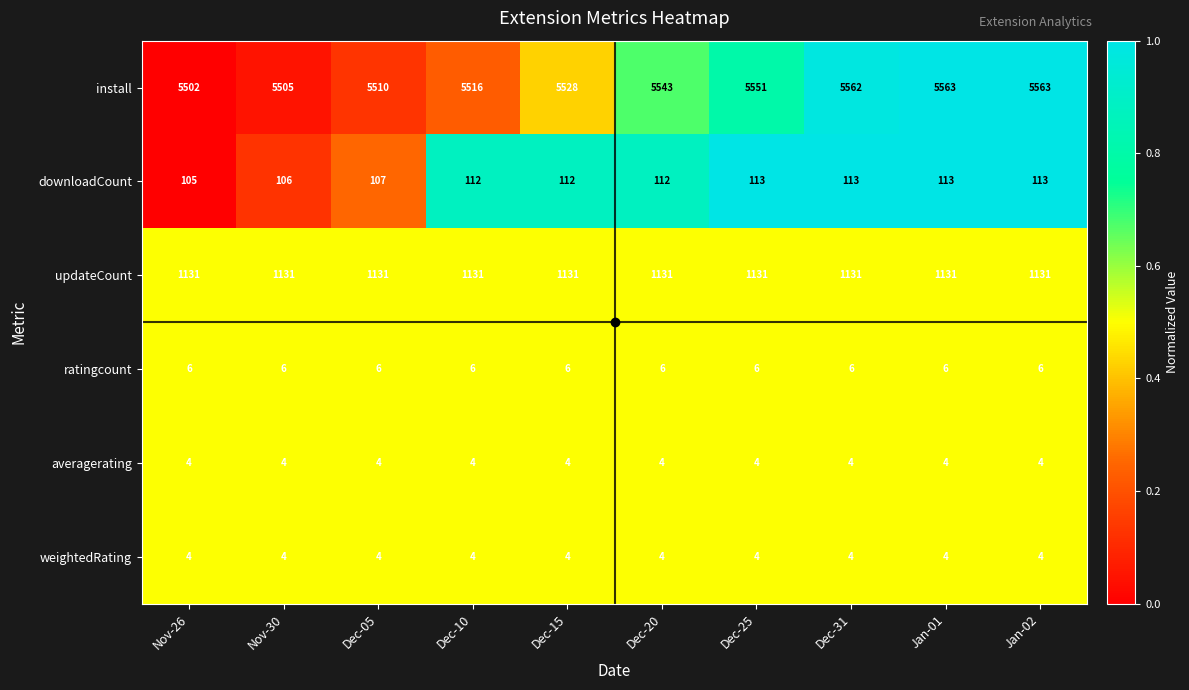

Which series has the largest total across all categories?

install